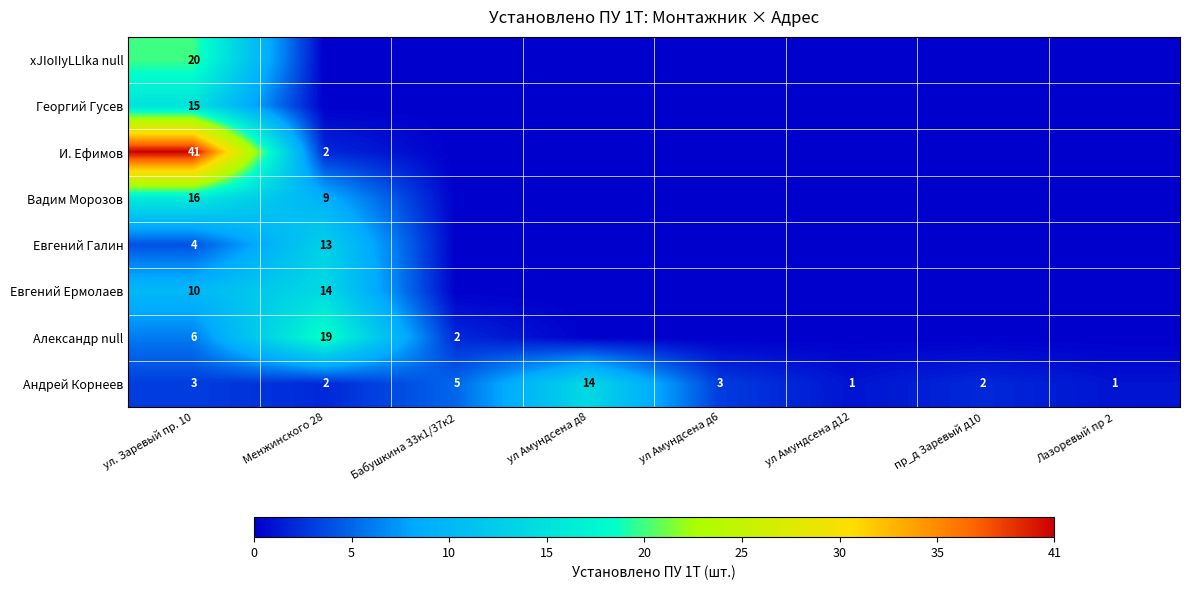

The value of Андрей Корнеев at Менжинского 28 is 3. True or false?

False